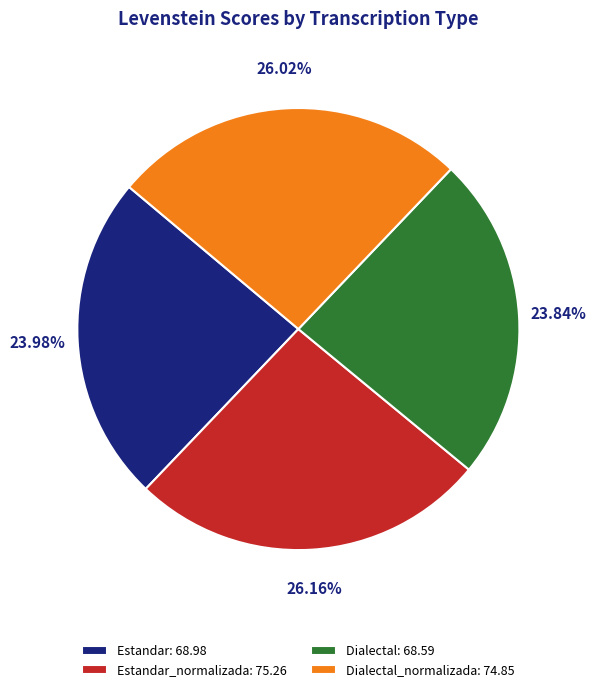

Approximately how many times larger is the value at Estandar_normalizada: 75.26 compared to Dialectal: 68.59?

1.1